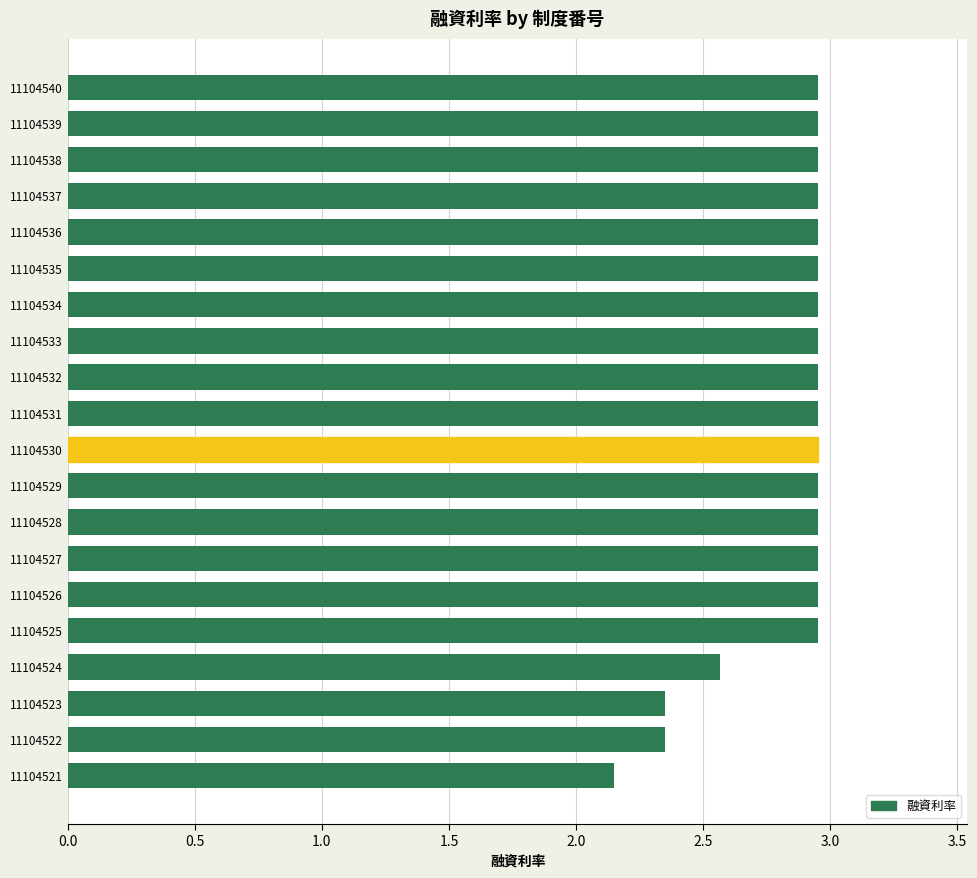

What is the value of the 17th bar from the top?

2.6